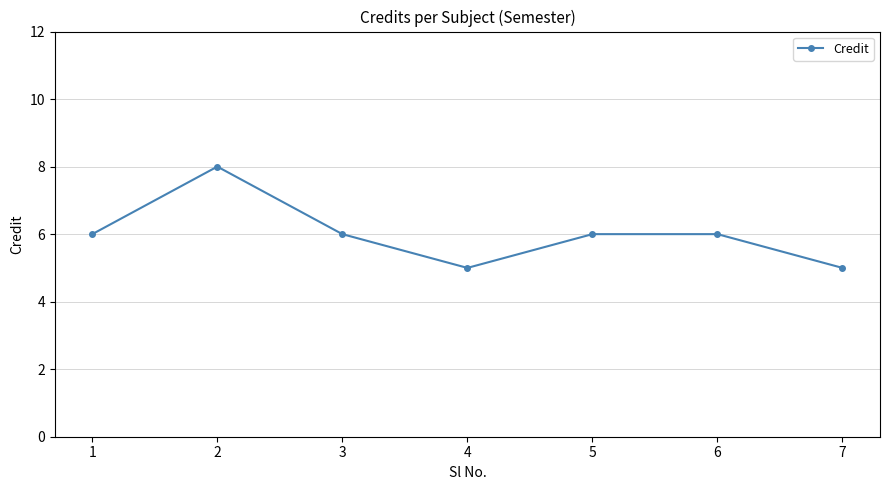

What value does the data have at 2?

8